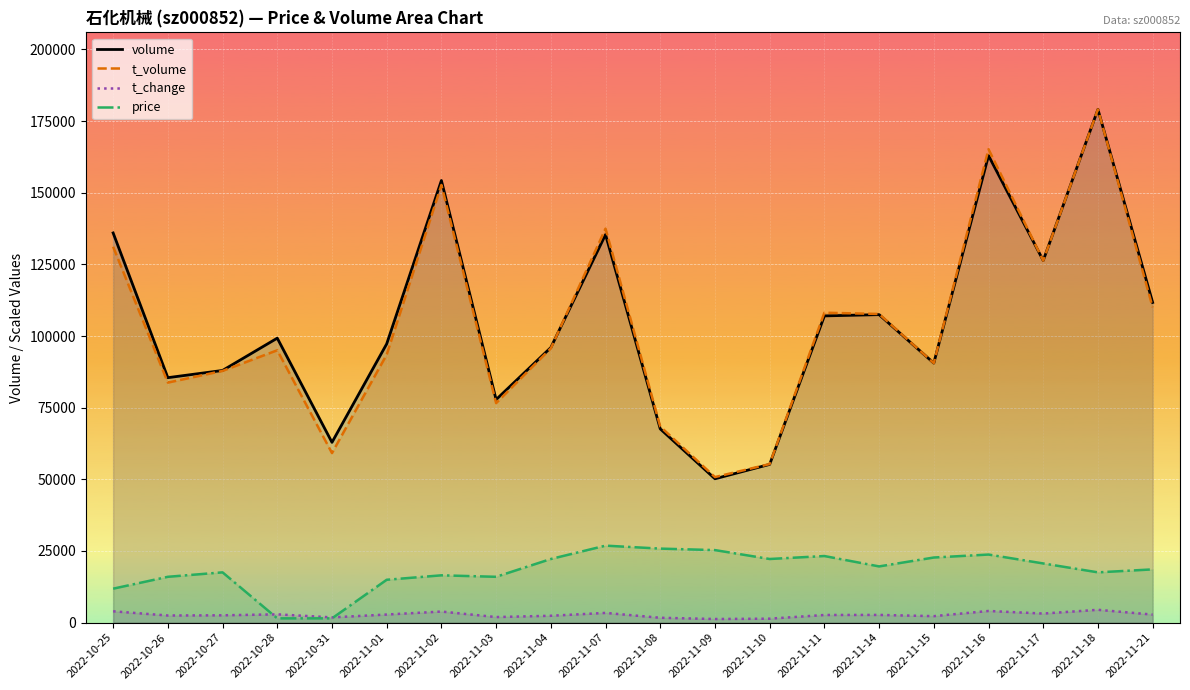

What is the label of the 4th point from the right?

2022-11-16